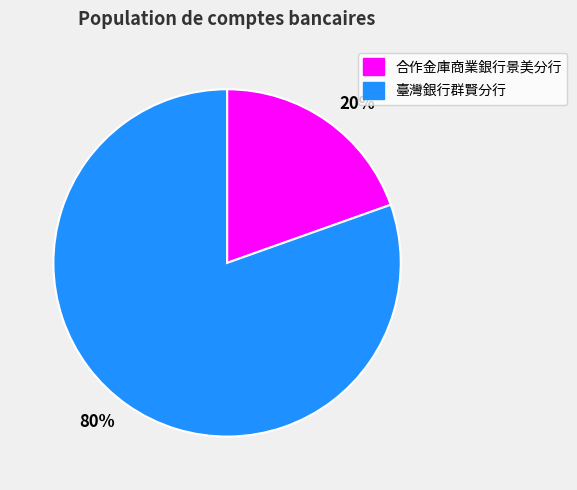

Is there a majority slice in this chart?

Yes